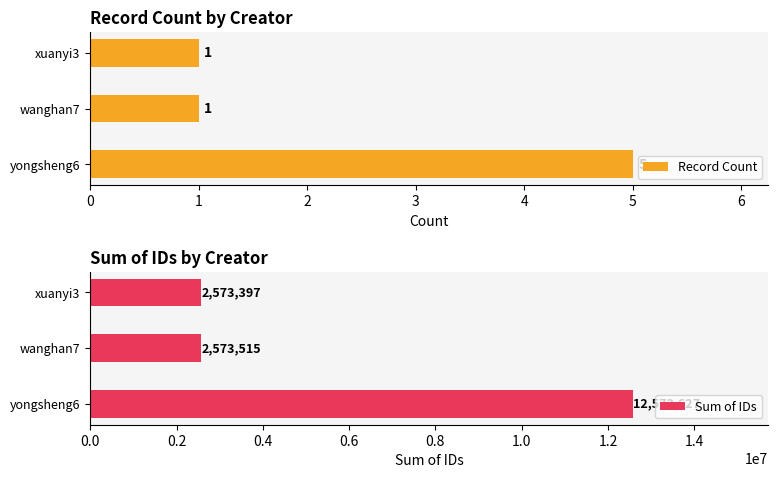

Count the Record Count values in the range 1 to 5.

3